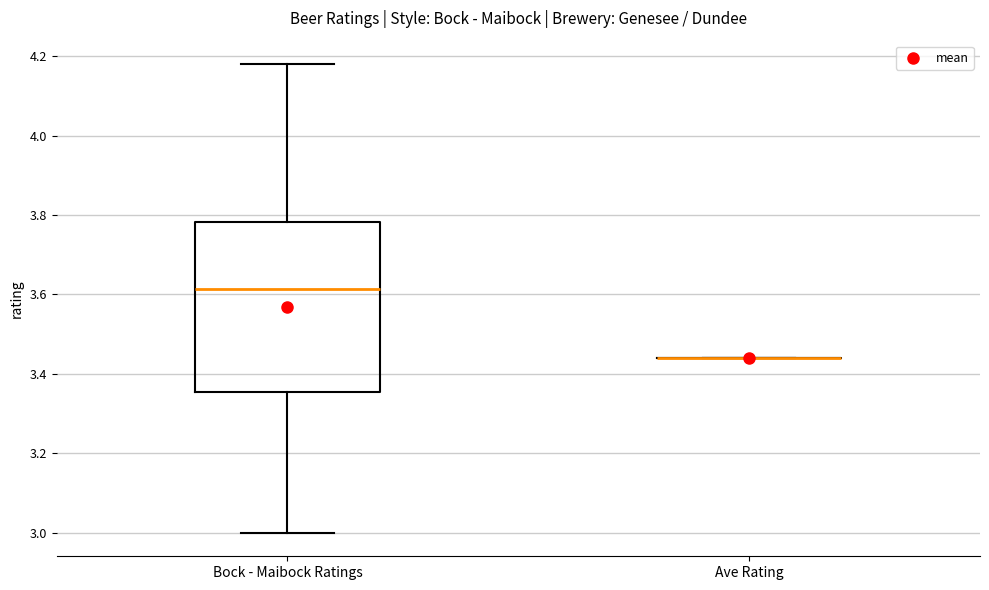

Which box is the tallest, from its lower edge to its upper edge?

Bock - Maibock Ratings